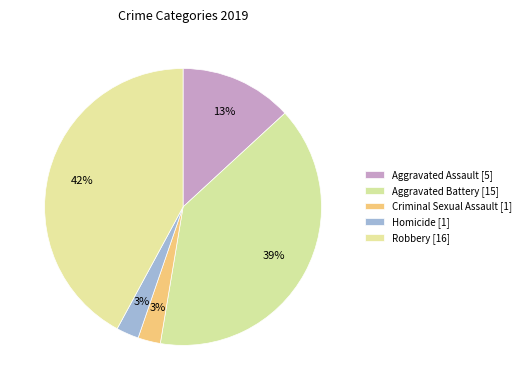

Is there any slice that represents more than half of the pie?

No